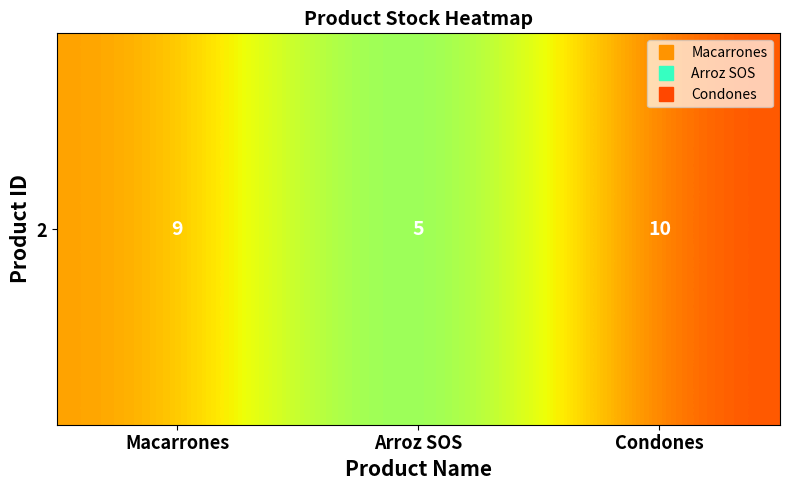

Approximately how many times larger is the value at Arroz SOS compared to Macarrones?

0.6